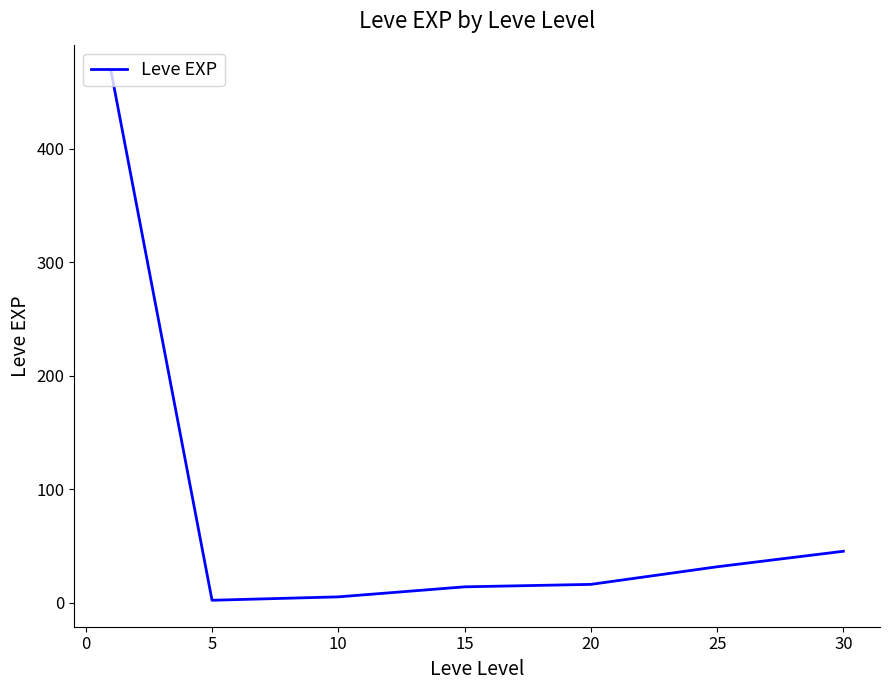

What is the greatest value displayed?

468.5